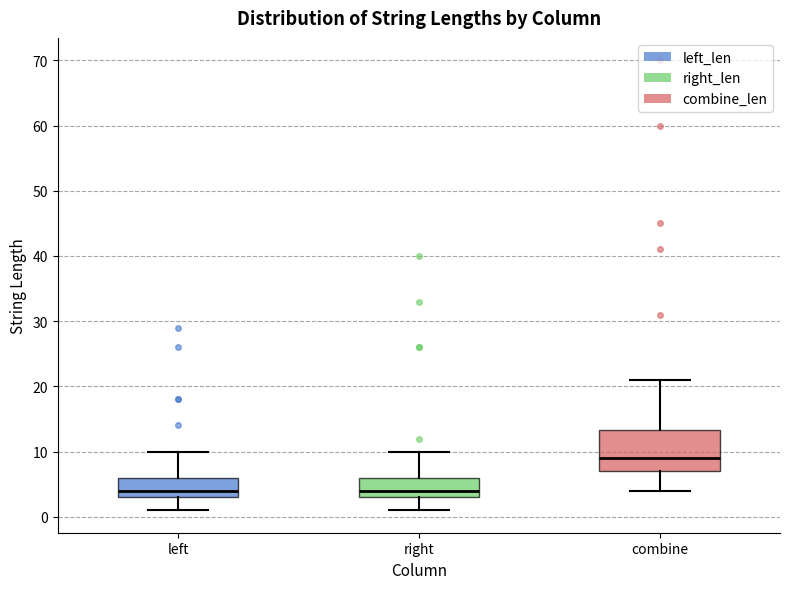

Reading left to right, read every box against the y-axis: the position of its median line, the range the box covers, and the ends of its whiskers. The values are not printed on the chart, so give them approximately, as read against the axis.

left: median 4, box 3 to 6, whiskers 1 to 10
right: median 4, box 3 to 6, whiskers 1 to 10
combine: median 9, box 7 to 13, whiskers 4 to 21